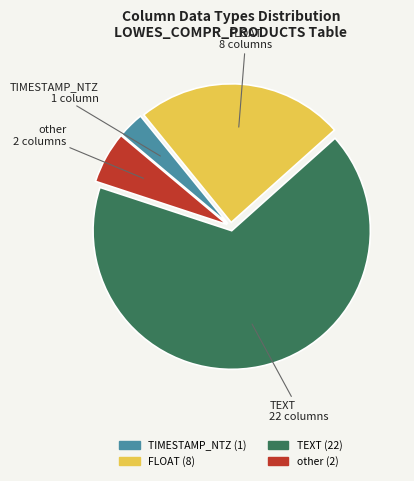

Approximately how many times larger is the value at TEXT compared to TIMESTAMP_NTZ?

22.0